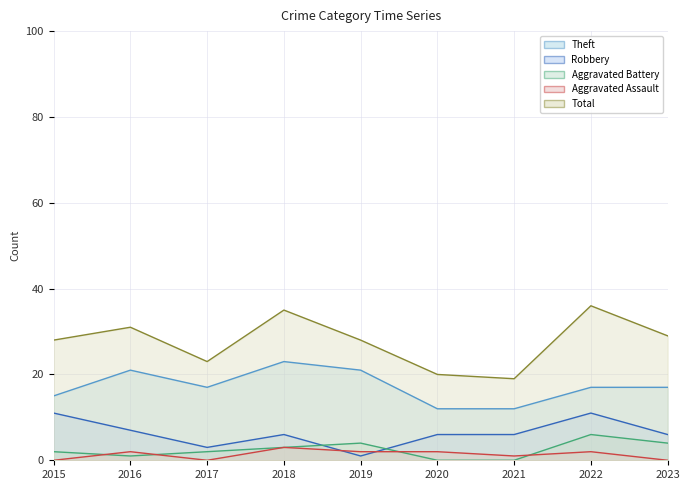

Is the value of Theft at 2019 greater than the value of Total at 2017?

No